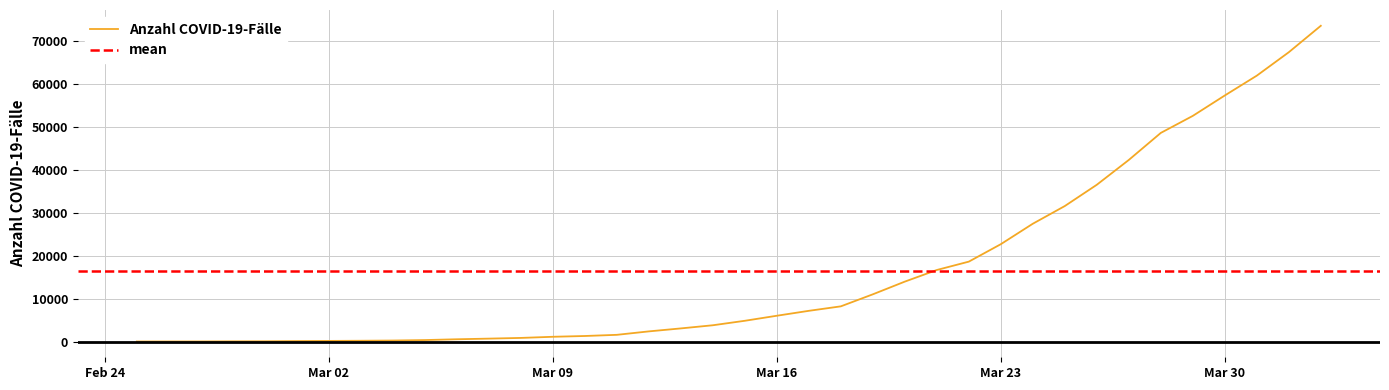

How many categories are shown in the chart?

38